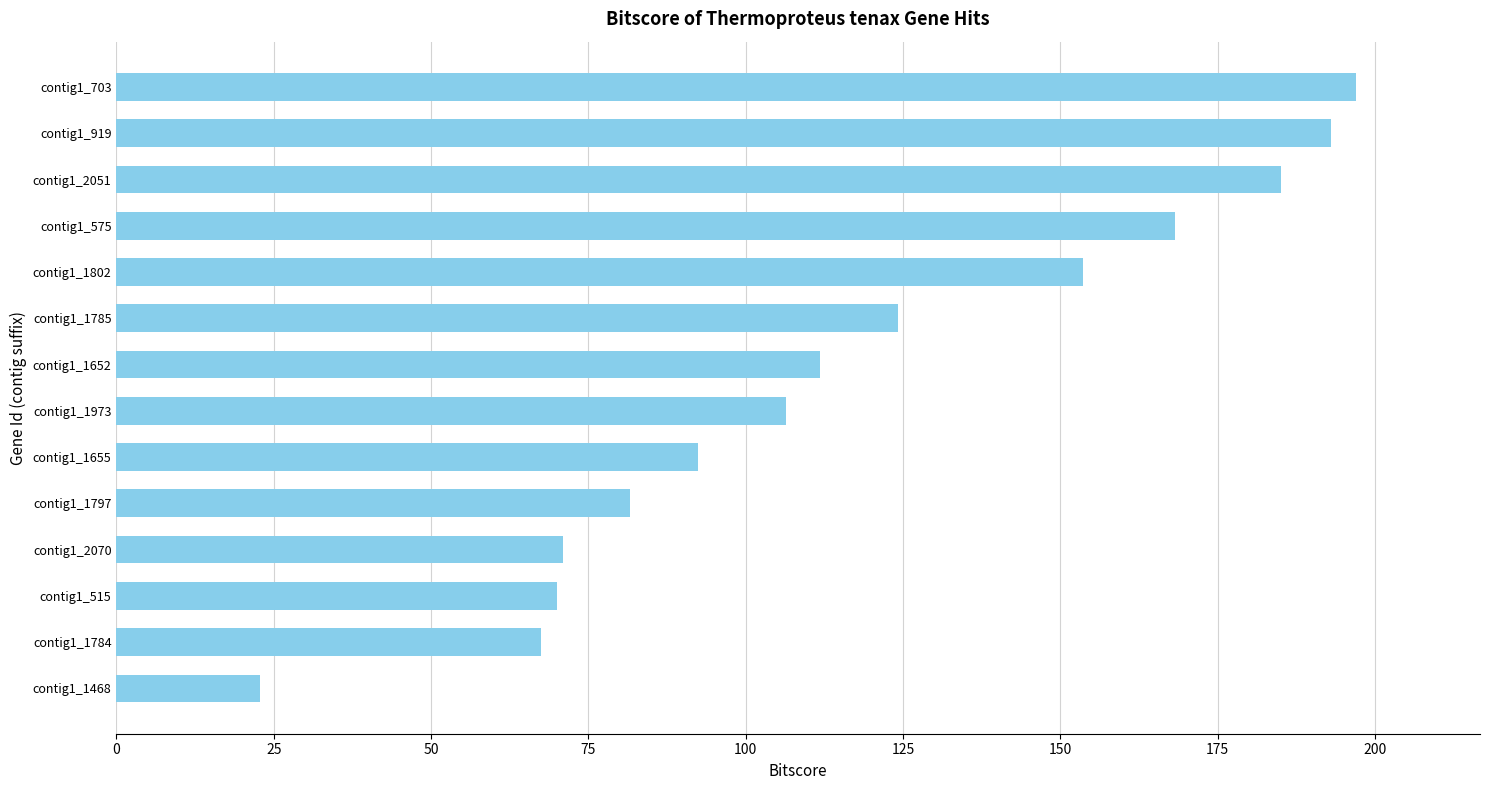

What is the change in value from contig1_1655 to contig1_1652?

+19.3